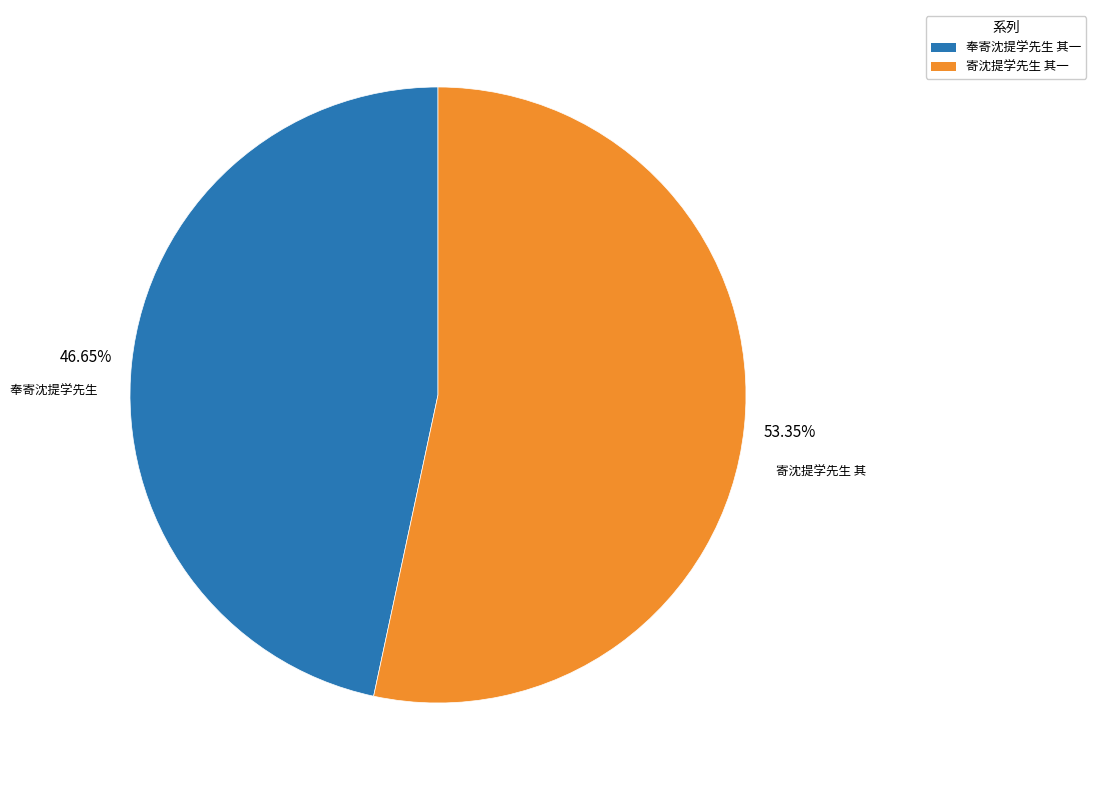

To the nearest percent, what portion does 寄沈提学先生 其一 represent?

53%